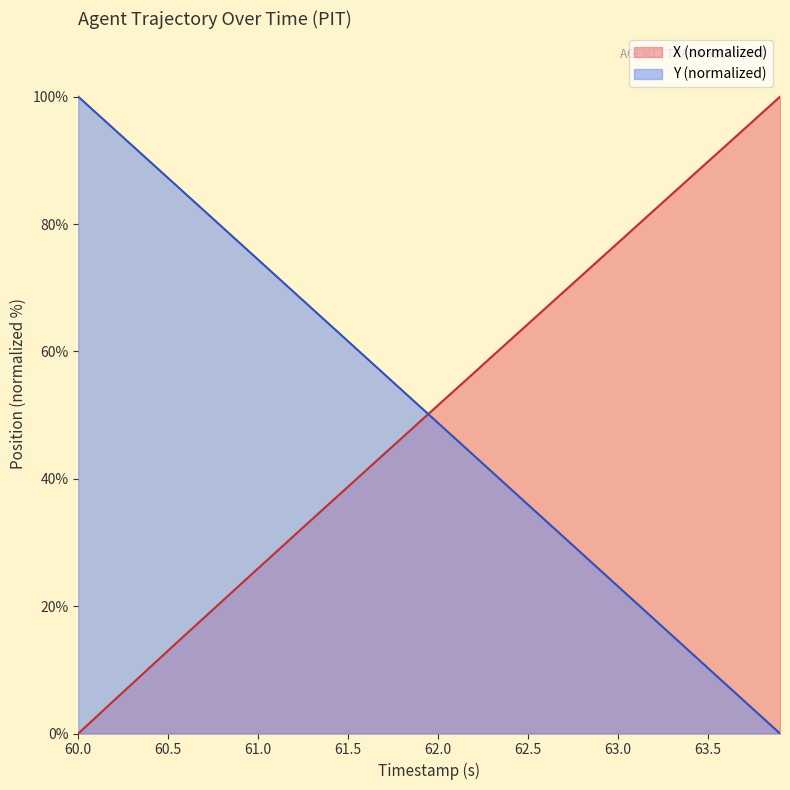

What position from the left is 63.3?

34